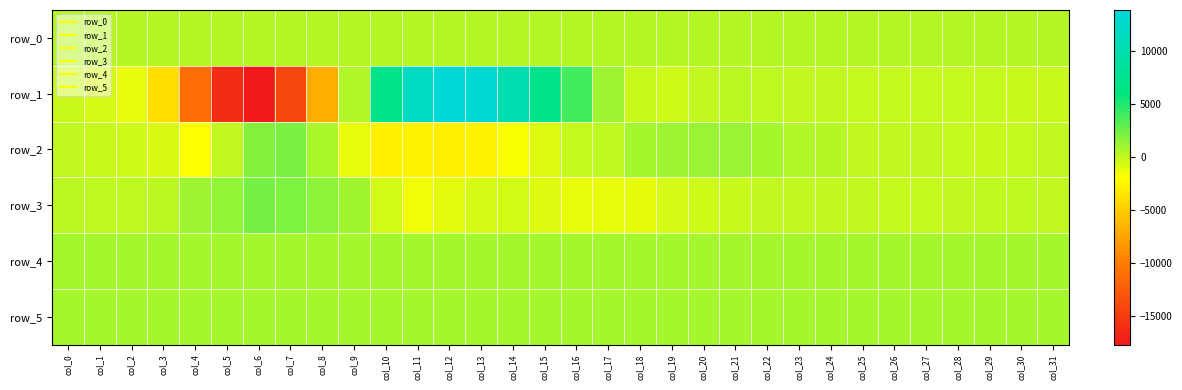

How many distinct data groups are displayed?

6